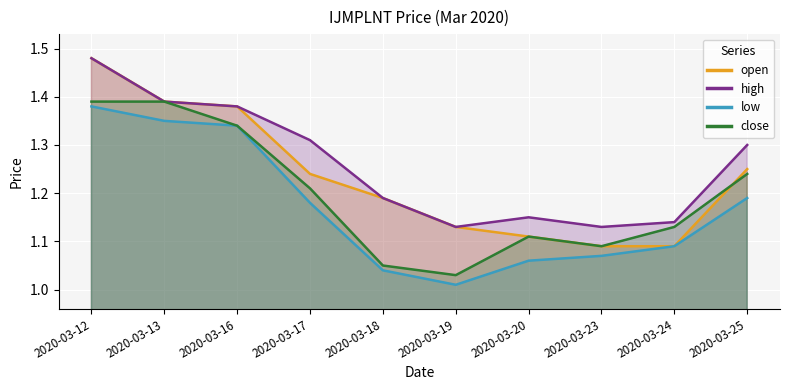

Which has a higher value, 2020-03-16 or 2020-03-18?

2020-03-16